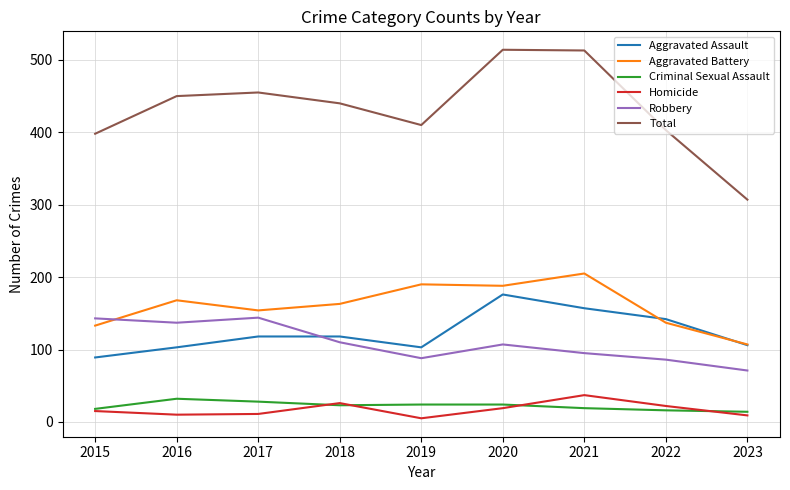

Is the value of Homicide at 2017 greater than the value of Aggravated Battery at 2017?

No